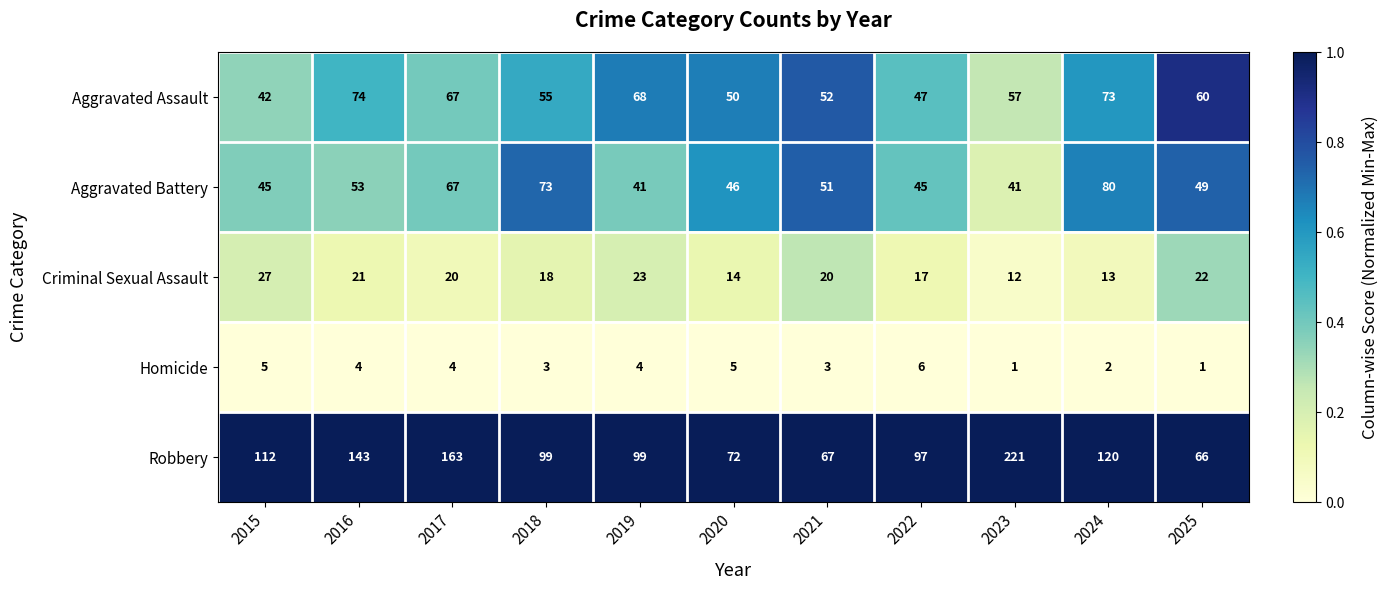

At which category is the sum across all series the highest?

2023